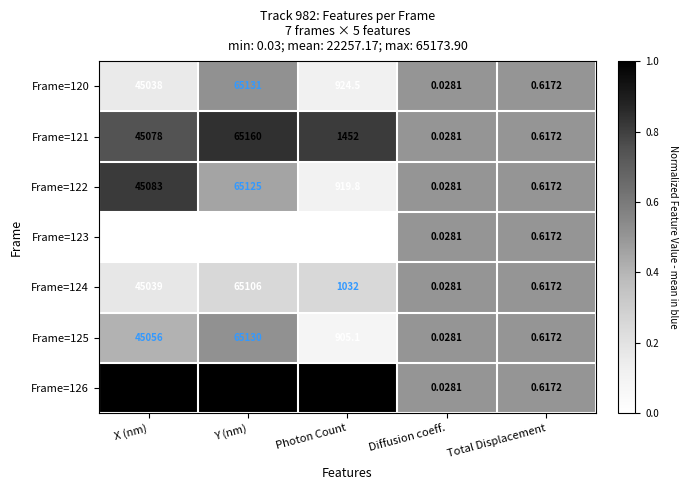

How many categories are shown in the chart?

5